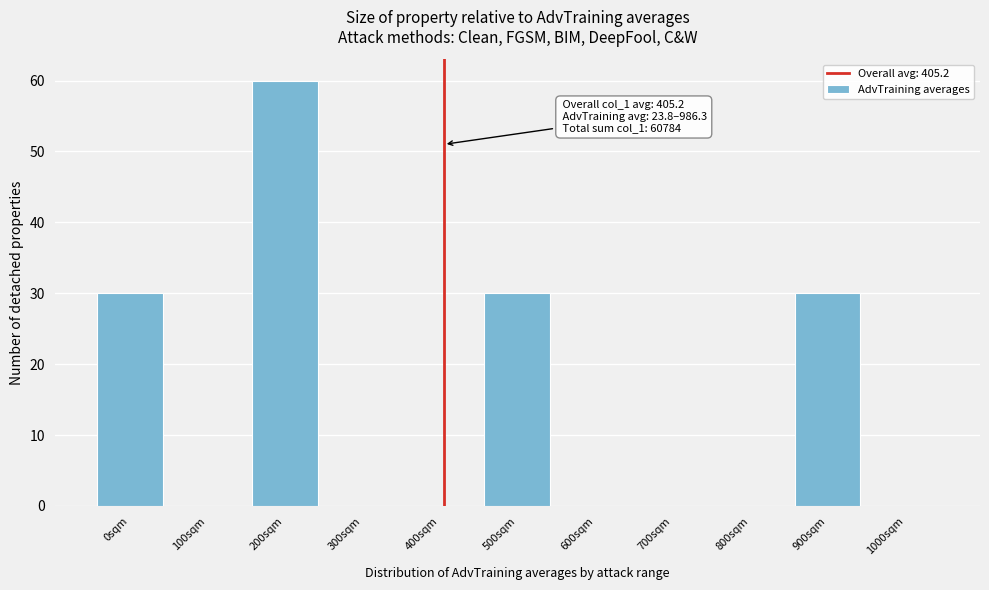

Reading left to right, extract all data points from this chart.

0sqm=30	100sqm=0	200sqm=60	300sqm=0	400sqm=0	500sqm=30	600sqm=0	700sqm=0	800sqm=0	900sqm=30	1000sqm=0